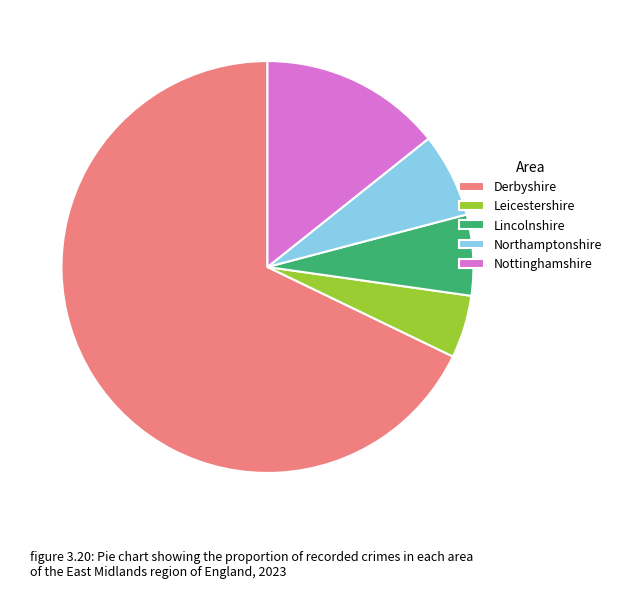

Which slice represents more than half of the pie?

Derbyshire